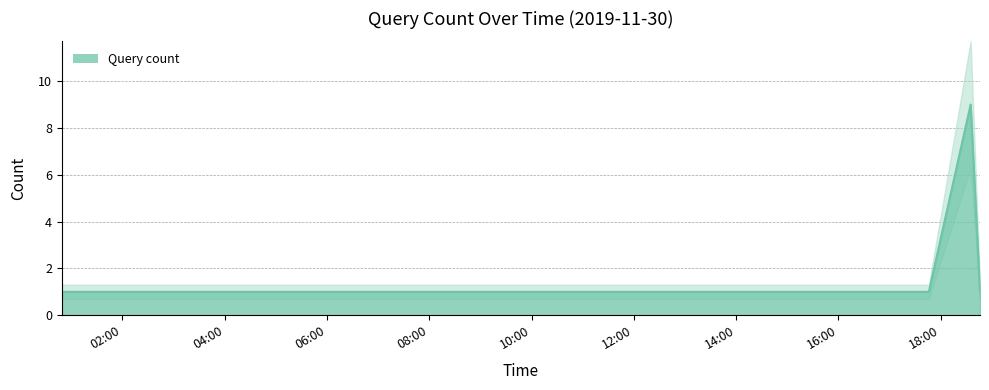

What is the value of the 14th point from the left?

1